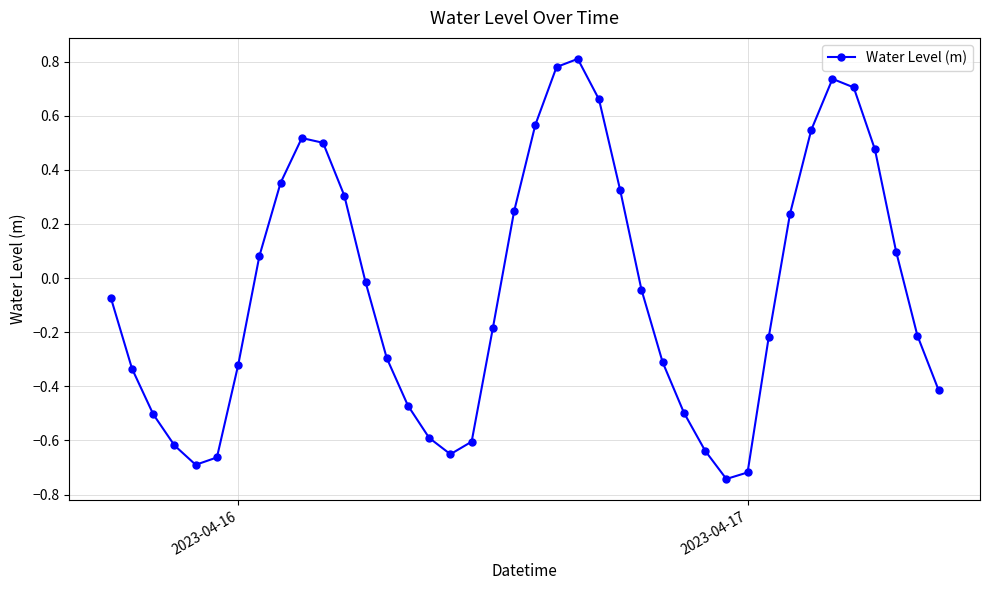

True or false: the data has more than 2 interior local peaks.

True